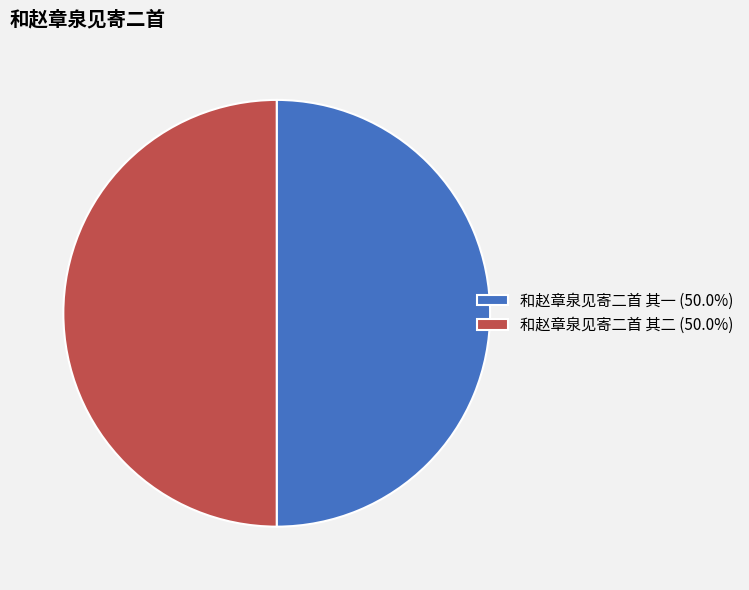

Combined, do 和赵章泉见寄二首 其二 (50.0%) and 和赵章泉见寄二首 其一 (50.0%) account for over 50%?

Yes